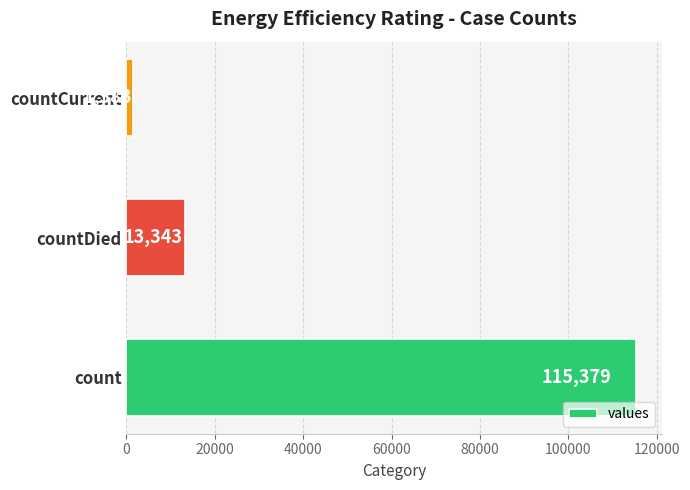

Reading bottom to top, transcribe all the data shown in this chart.

115379	13343	1383